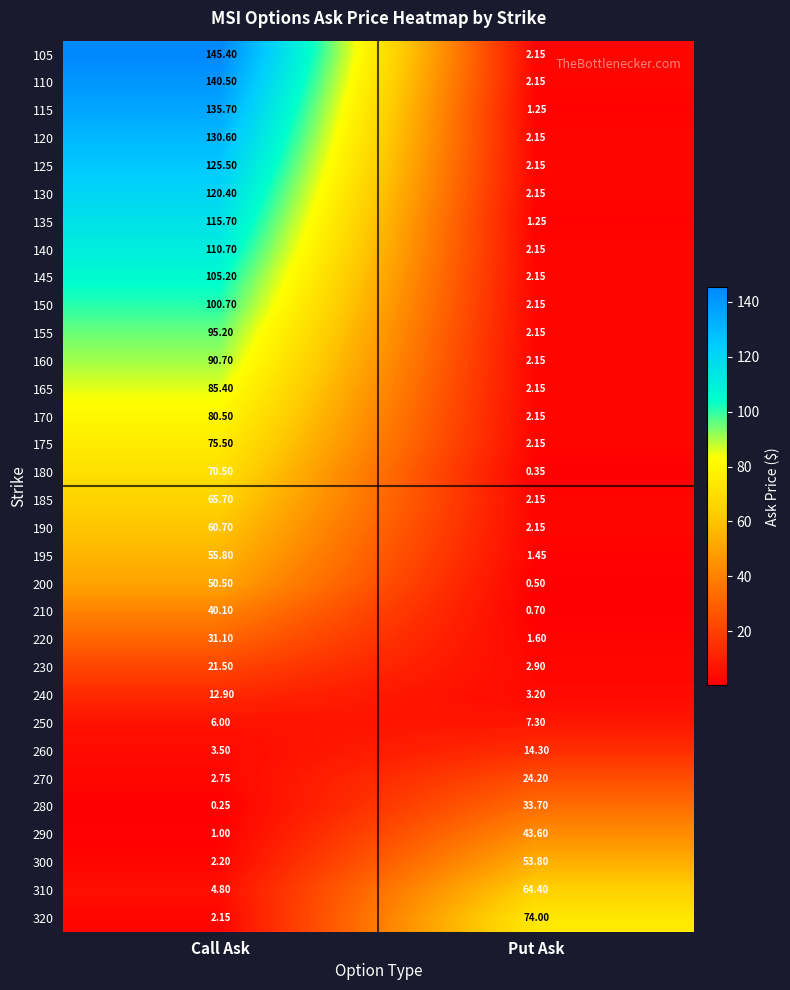

At which category is the sum across all series the highest?

Call Ask